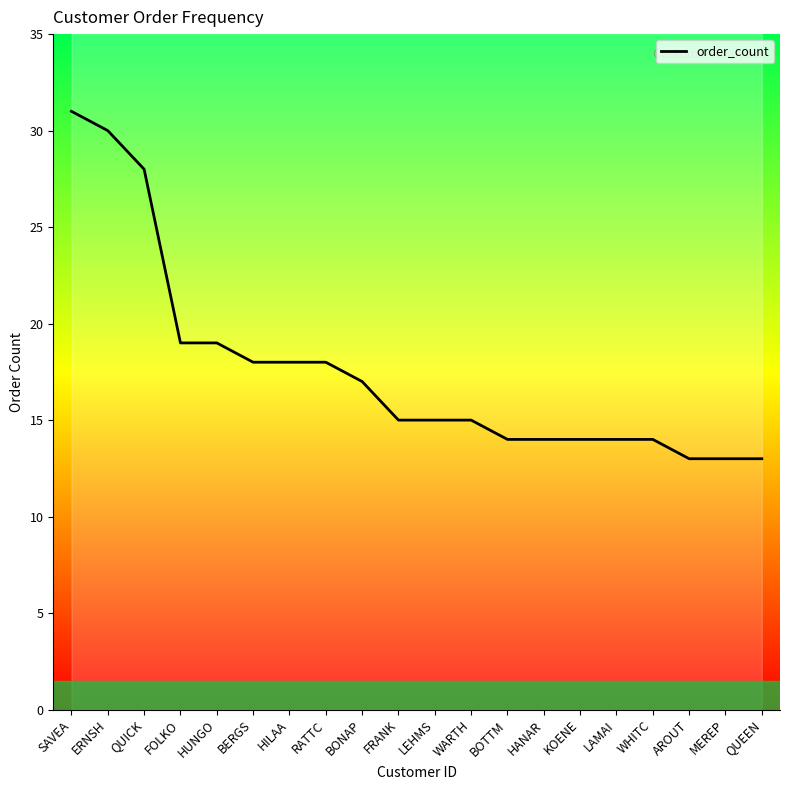

How many distinct data groups are displayed?

1